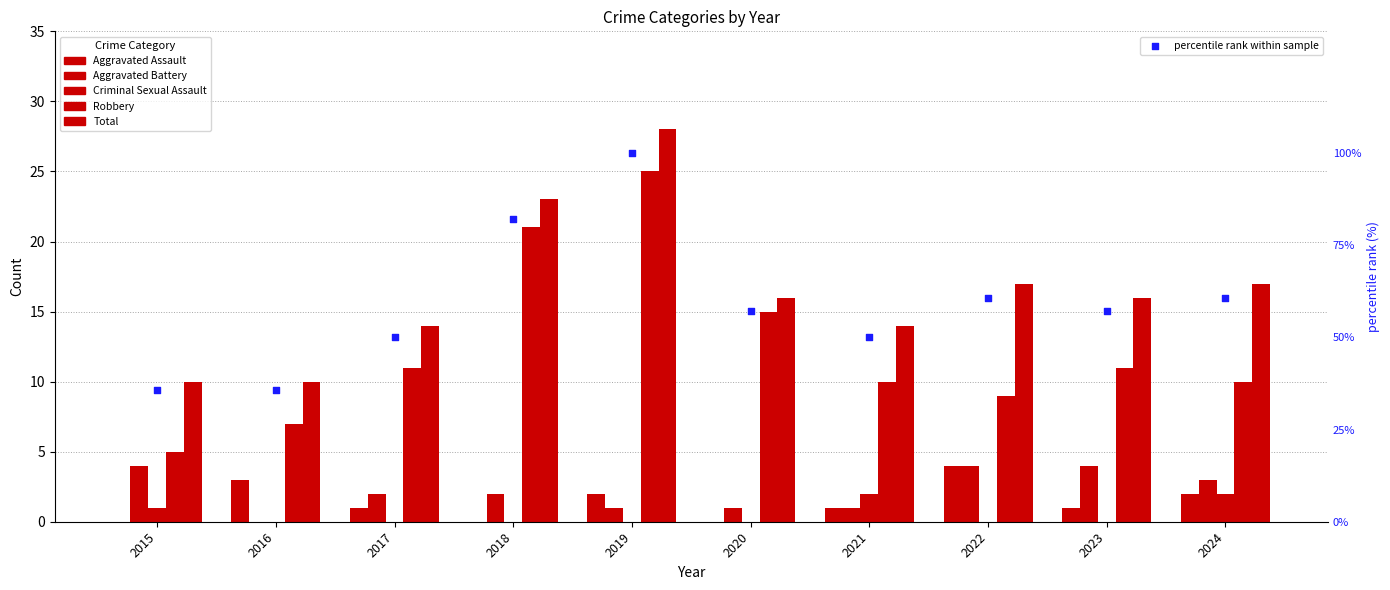

Is the value of Criminal Sexual Assault at 2023 greater than the value of Total at 2016?

No